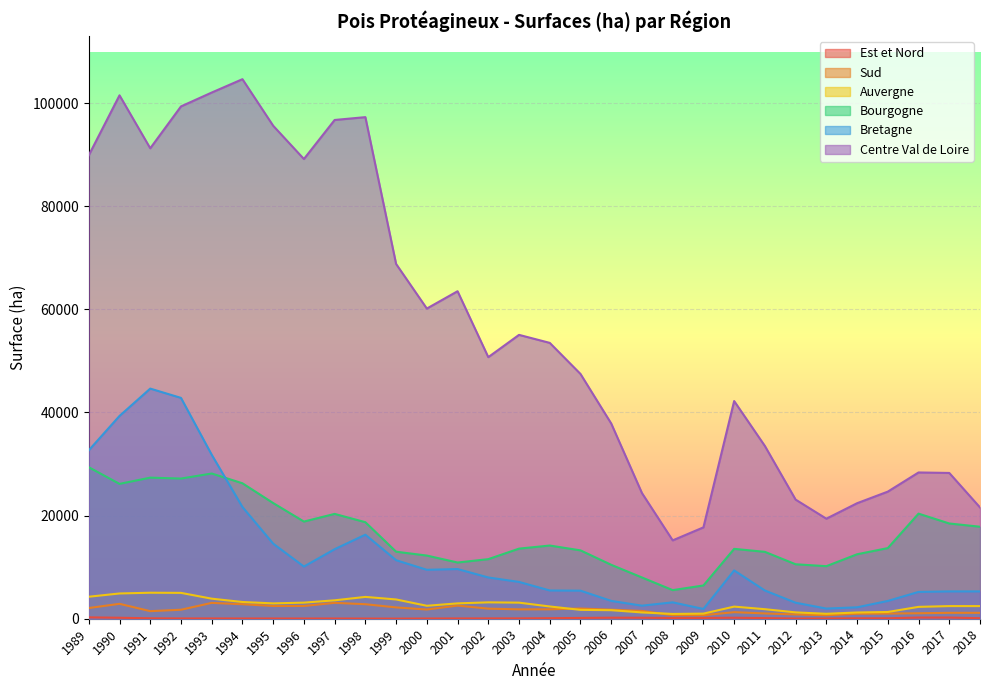

Reading left to right, list all the values displayed in this chart.

Est et Nord: 1989=266	1990=190	1991=80	1992=50	1993=55	1994=45	1995=45	1996=40	1997=42	1998=32	1999=20	2000=40	2001=52	2002=61	2003=66	2004=103	2005=154	2006=199	2007=192	2008=146	2009=154	2010=196	2011=120	2012=40	2013=46	2014=80	2015=85	2016=230	2017=230	2018=100
Sud: 1989=2075	1990=2891	1991=1471	1992=1743	1993=3074	1994=2810	1995=2470	1996=2470	1997=3080	1998=2814	1999=2195	2000=1784	2001=2546	2002=1957	2003=1821	2004=1826	2005=1980	2006=1754	2007=1509	2008=682	2009=682	2010=1272	2011=1025	2012=830	2013=680	2014=965	2015=1000	2016=1061	2017=1145	2018=1143
Auvergne: 1989=4265	1990=4898	1991=5043	1992=5015	1993=3888	1994=3245	1995=2977	1996=3122	1997=3571	1998=4233	1999=3738	2000=2511	2001=2978	2002=3177	2003=3119	2004=2375	2005=1720	2006=1655	2007=1220	2008=930	2009=990	2010=2350	2011=1850	2012=1230	2013=960	2014=1210	2015=1310	2016=2300	2017=2450	2018=2450
Bourgogne: 1989=29378	1990=26152	1991=27360	1992=27183	1993=28161	1994=26267	1995=22432	1996=18844	1997=20330	1998=18718	1999=13000	2000=12250	2001=10902	2002=11553	2003=13594	2004=14195	2005=13256	2006=10457	2007=7999	2008=5545	2009=6450	2010=13550	2011=12970	2012=10560	2013=10190	2014=12500	2015=13700	2016=20380	2017=18470	2018=17840
Bretagne: 1989=32660	1990=39328	1991=44628	1992=42826	1993=31799	1994=21669	1995=14564	1996=10117	1997=13483	1998=16296	1999=11350	2000=9490	2001=9634	2002=8001	2003=7137	2004=5478	2005=5442	2006=3457	2007=2532	2008=3176	2009=1895	2010=9370	2011=5470	2012=3106	2013=1970	2014=2216	2015=3450	2016=5200	2017=5300	2018=5300
Centre Val de Loire: 1989=89879	1990=101500	1991=91230	1992=99350	1993=102040	1994=104630	1995=95600	1996=89150	1997=96720	1998=97270	1999=68800	2000=60150	2001=63509	2002=50725	2003=55048	2004=53494	2005=47468	2006=37857	2007=24367	2008=15195	2009=17717	2010=42215	2011=33500	2012=23100	2013=19400	2014=22400	2015=24650	2016=28365	2017=28270	2018=21580